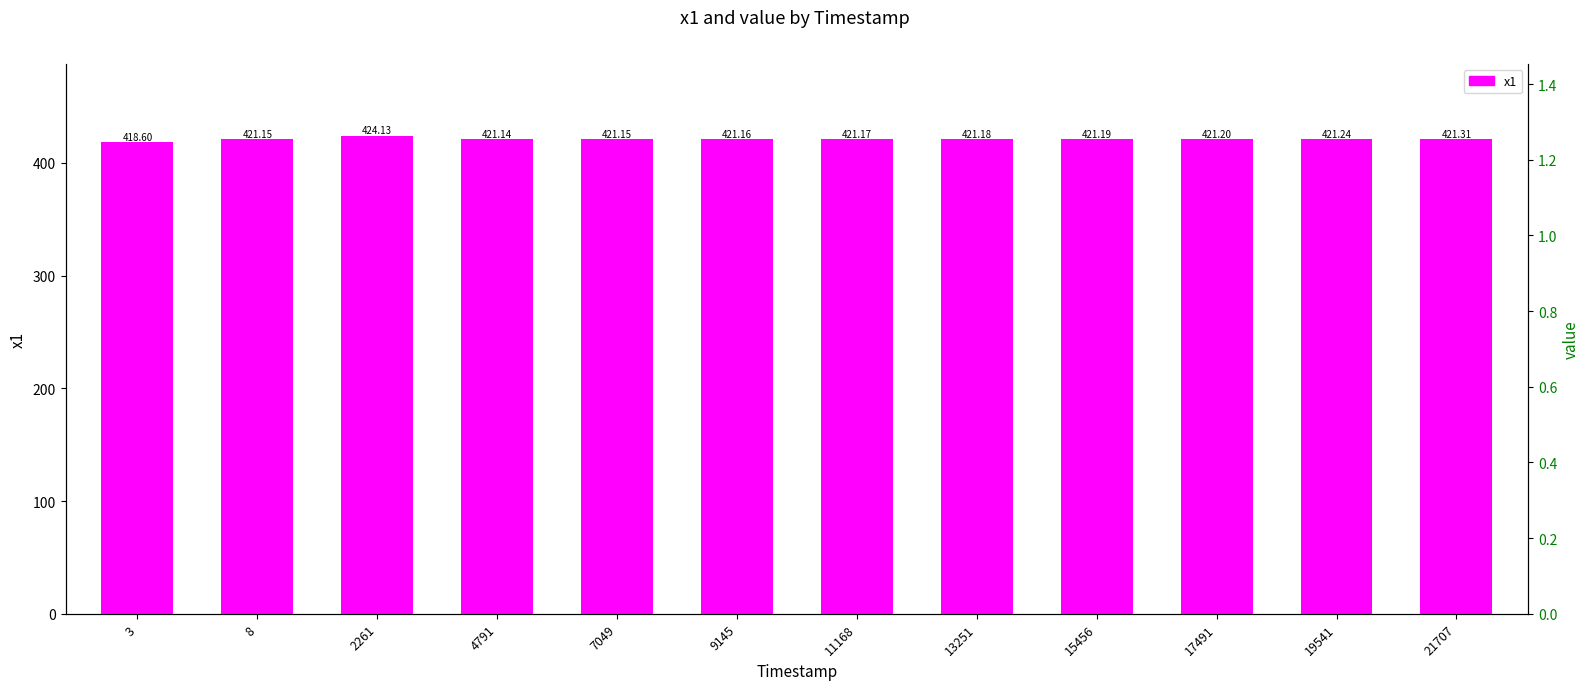

The value at 8 is 739.6. True or false?

False